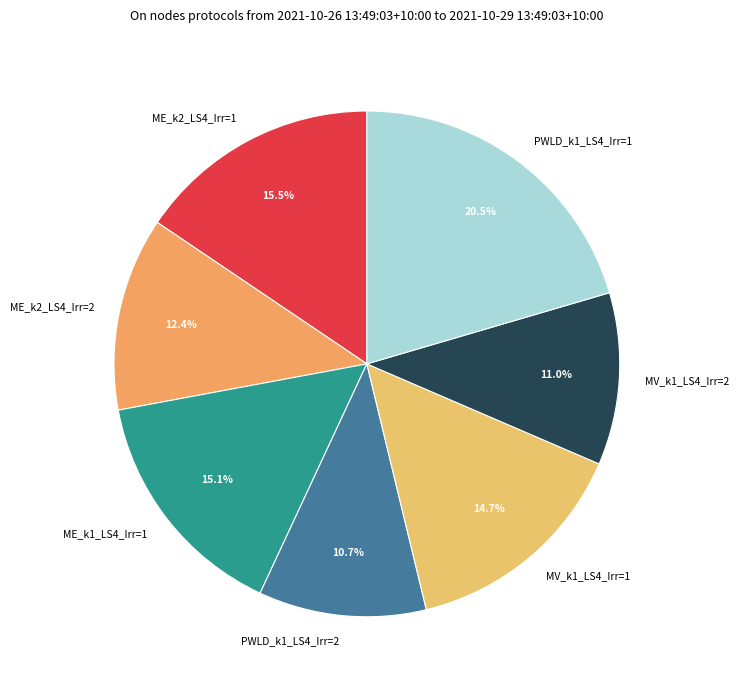

To the nearest percent, what is the average slice percentage?

14%